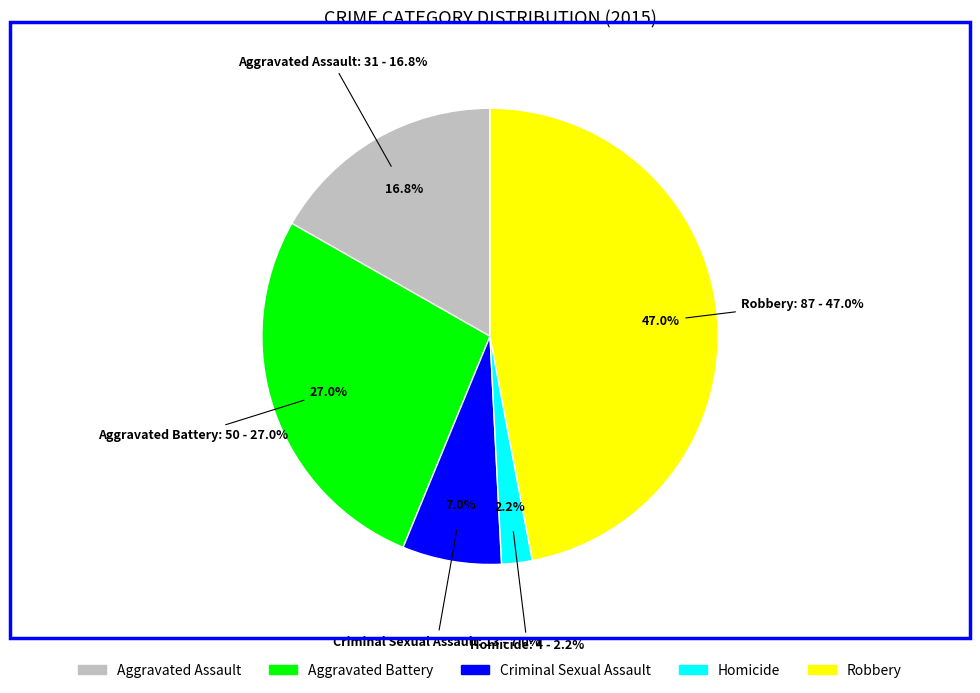

How many slices are in this pie chart?

5